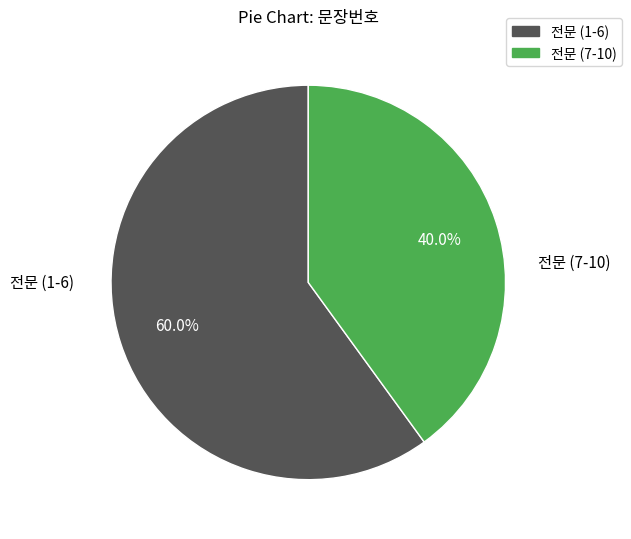

To the nearest percent, what is the difference between the largest and smallest slice percentages?

20%